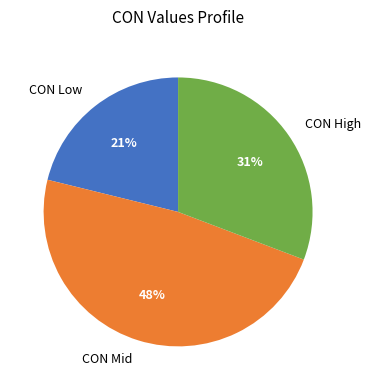

Count the number of slices in the pie.

3